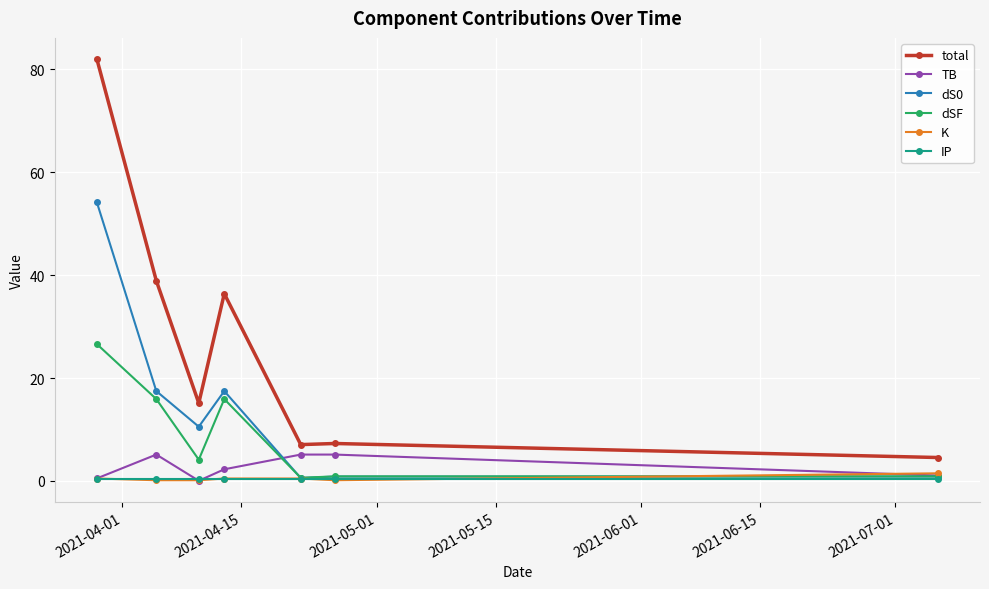

True or false: total and dS0 cross at least once.

False